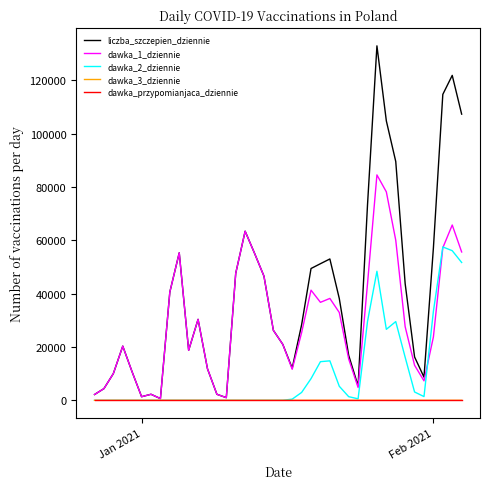

Which series has the largest range (max minus min)?

liczba_szczepien_dziennie